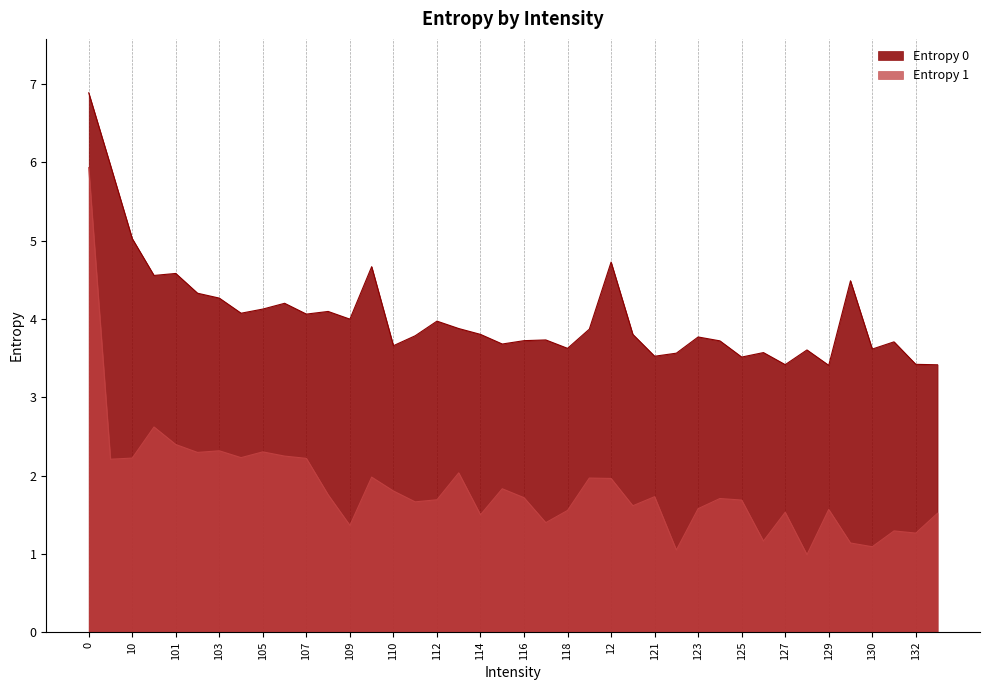

True or false: Entropy 1 and Entropy 0 cross at least once.

False